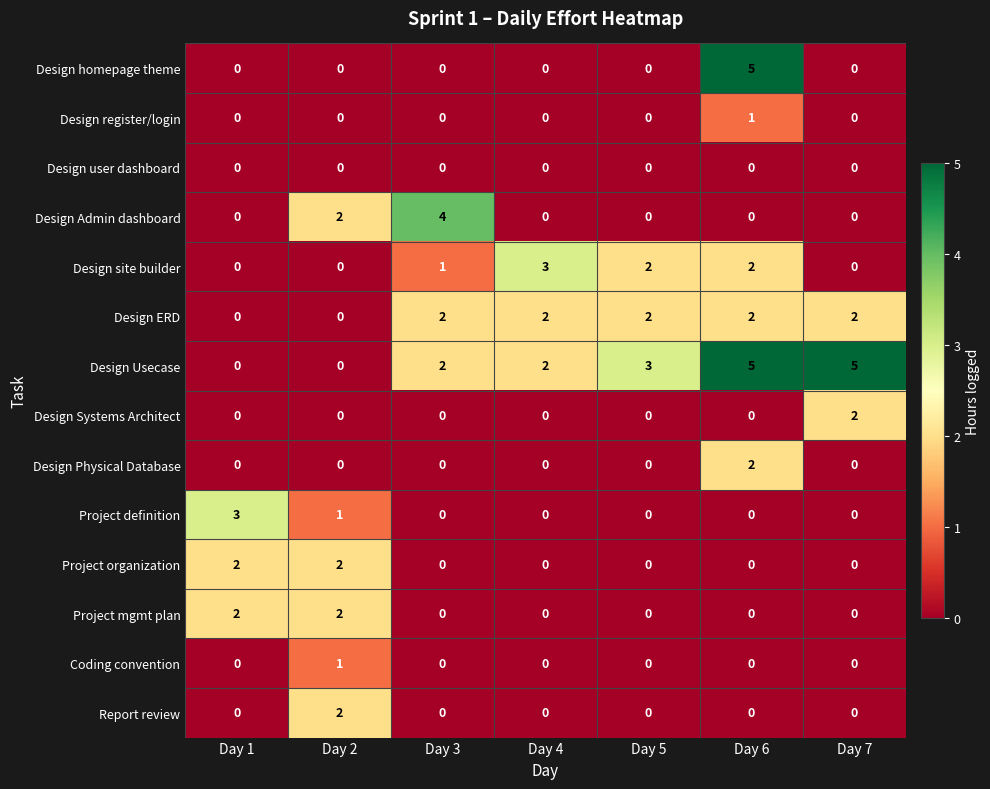

Which series has the largest total across all categories?

Design Usecase